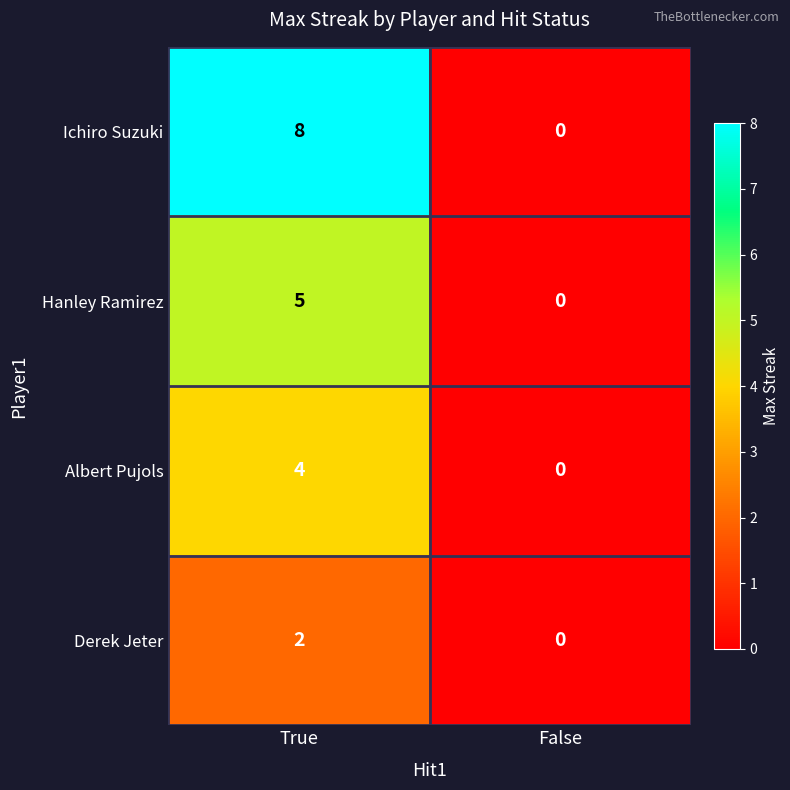

Which series changed the most between True and False?

Ichiro Suzuki